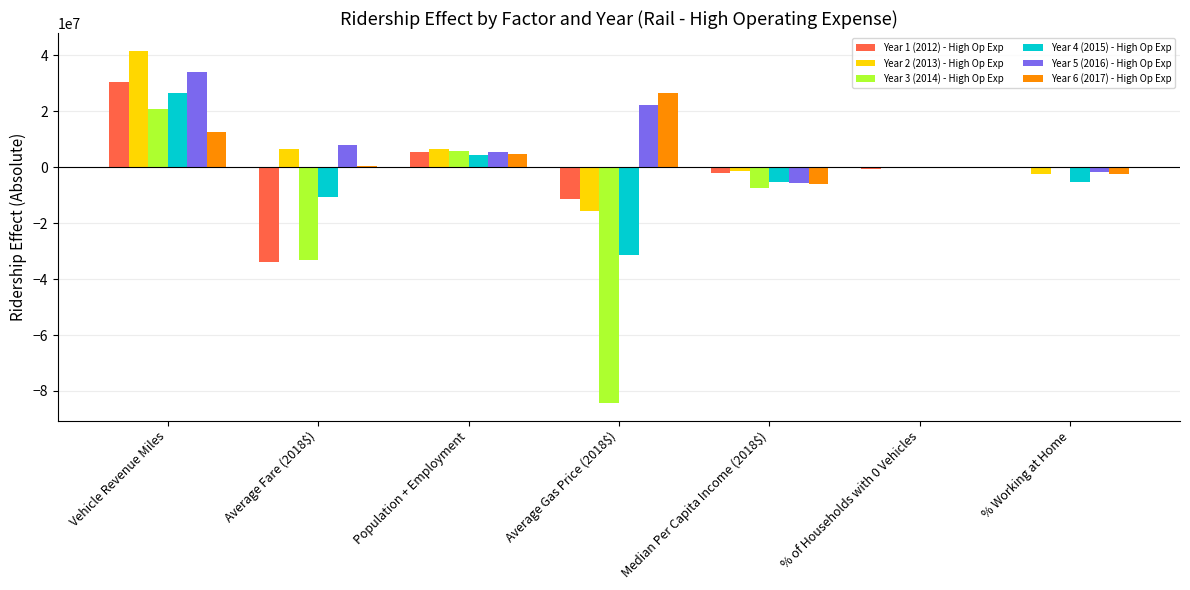

What is the sum of all Year 6 (2017) - High Op Exp values?

35833245.4